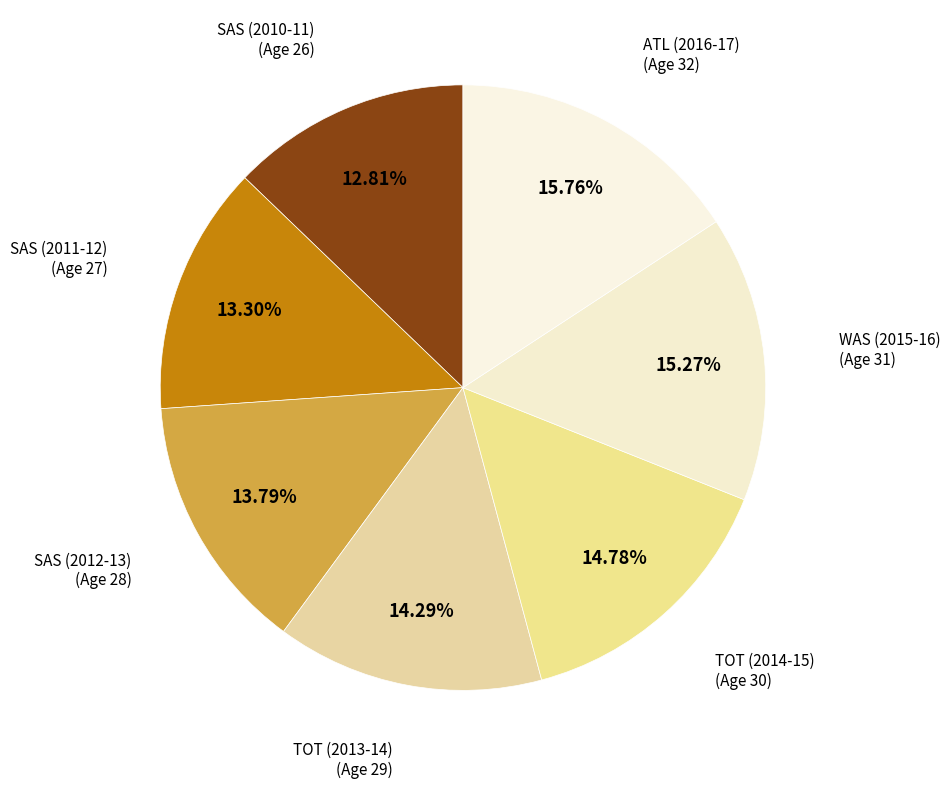

Combined, what portion of the pie is TOT (2013-14) and TOT (2014-15)?

29.1%